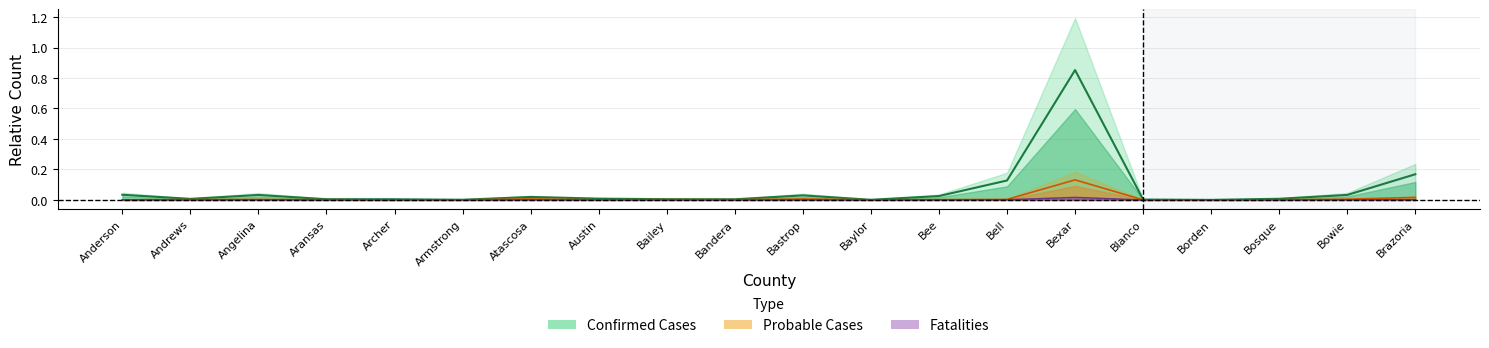

What is the label of the 1st point from the right?

Brazoria